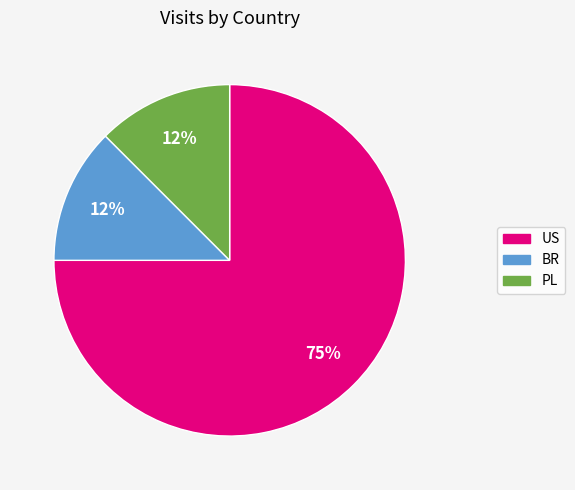

How many slices are in this pie chart?

3